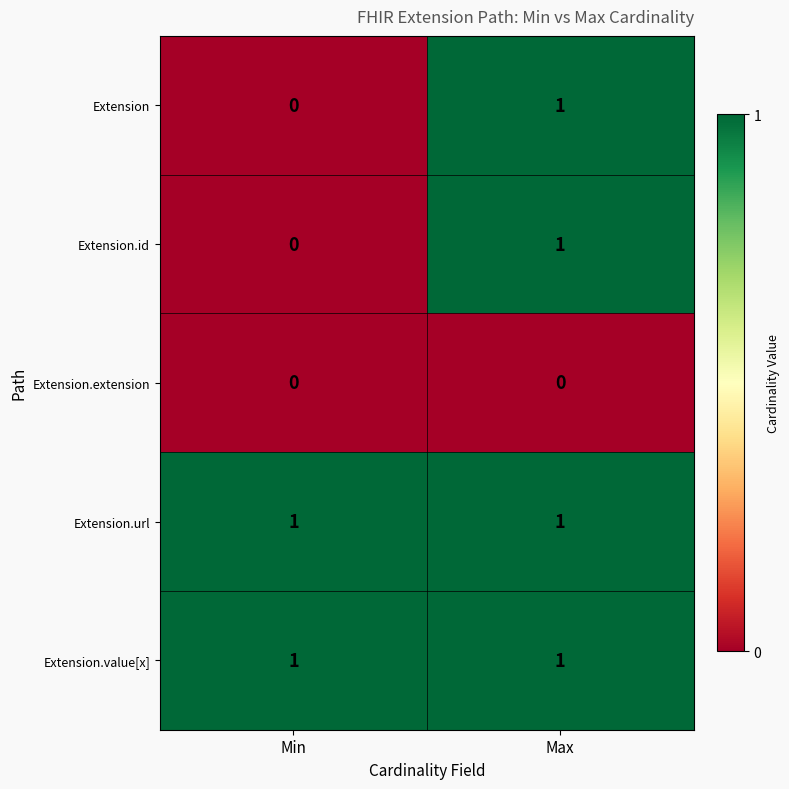

List the labels in order of Extension value, smallest first.

Min, Max